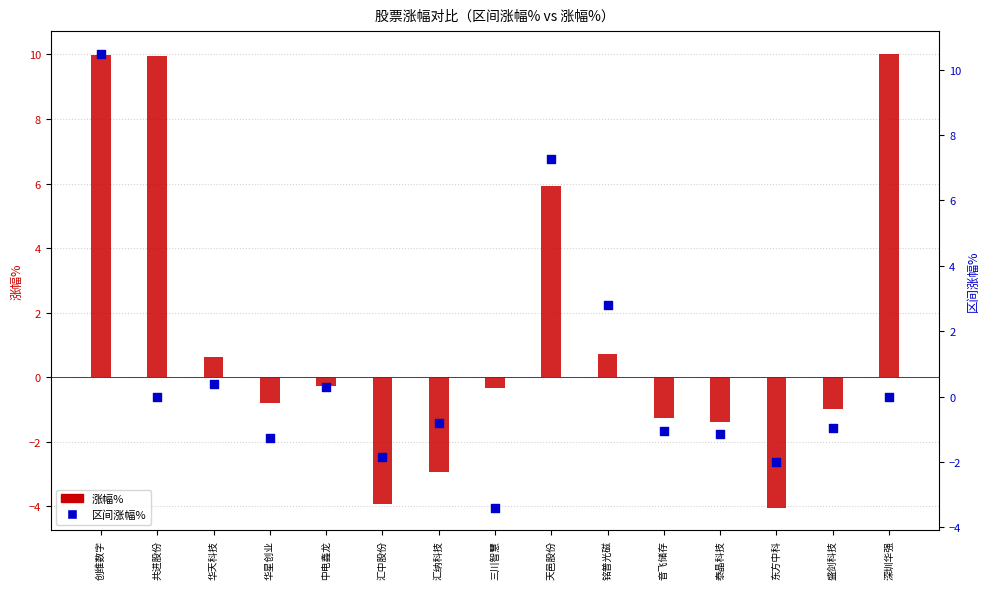

Which series has the largest total across all categories?

涨幅%